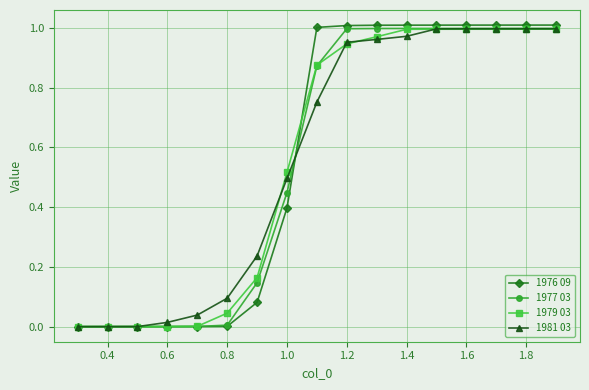

What is the maximum value for 1981 03?

1.0